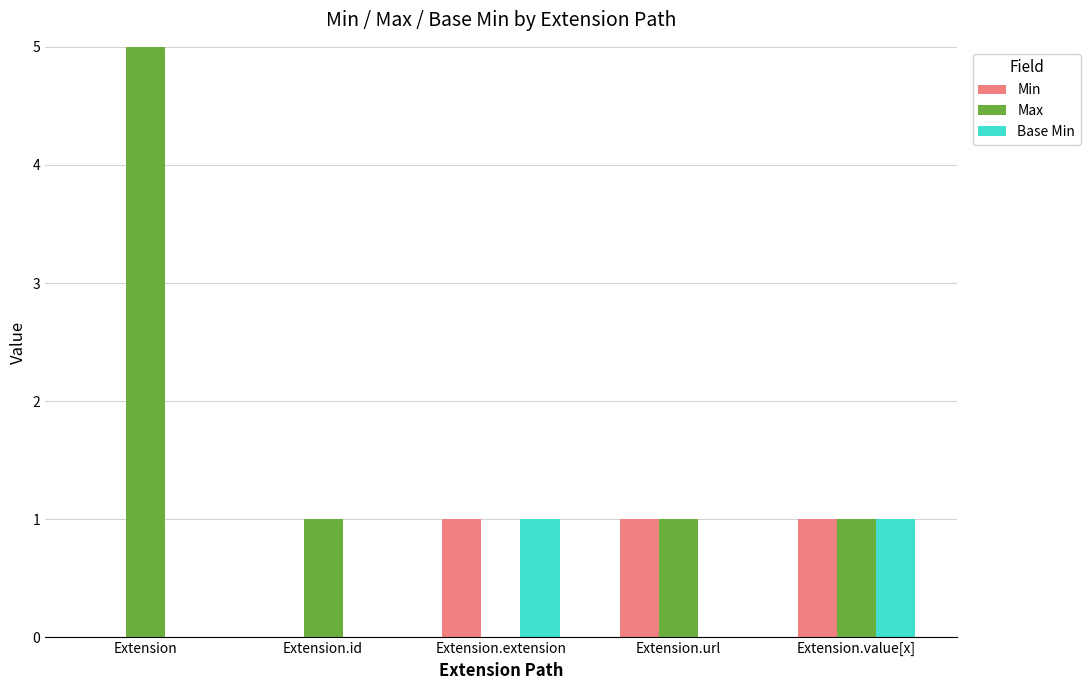

How many bars are there in total?

15